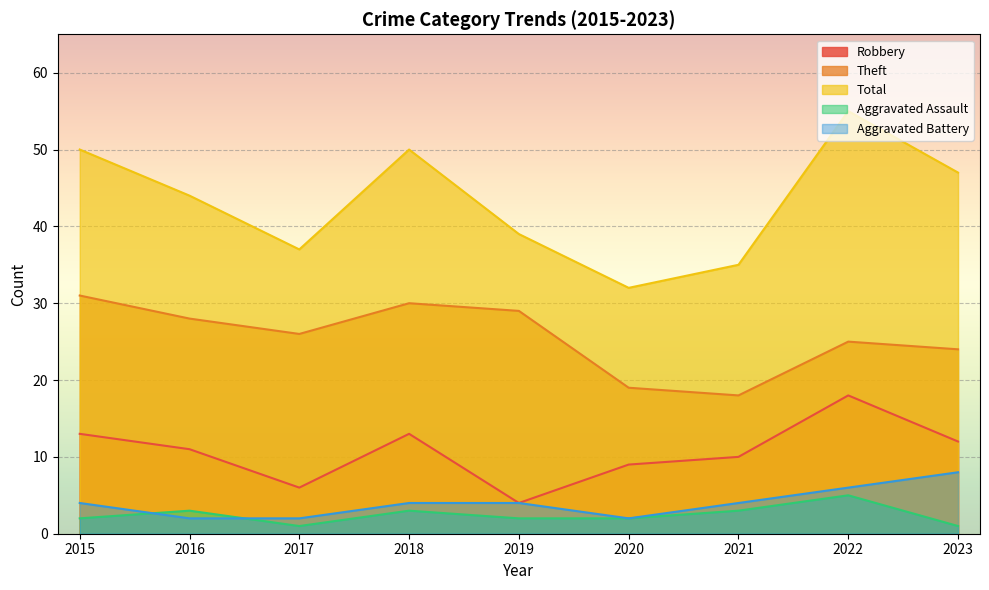

Reading left to right, list all the values displayed in this chart.

Robbery: 13	11	6	13	4	9	10	18	12
Theft: 31	28	26	30	29	19	18	25	24
Total: 50	44	37	50	39	32	35	55	47
Aggravated Assault: 2	3	1	3	2	2	3	5	1
Aggravated Battery: 4	2	2	4	4	2	4	6	8